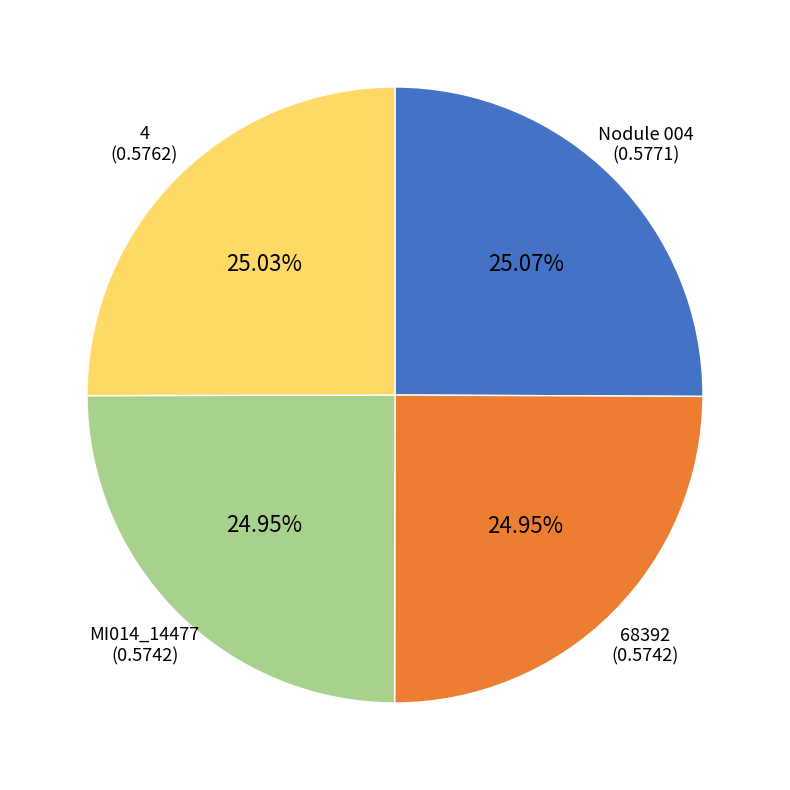

Is there a majority slice in this chart?

No